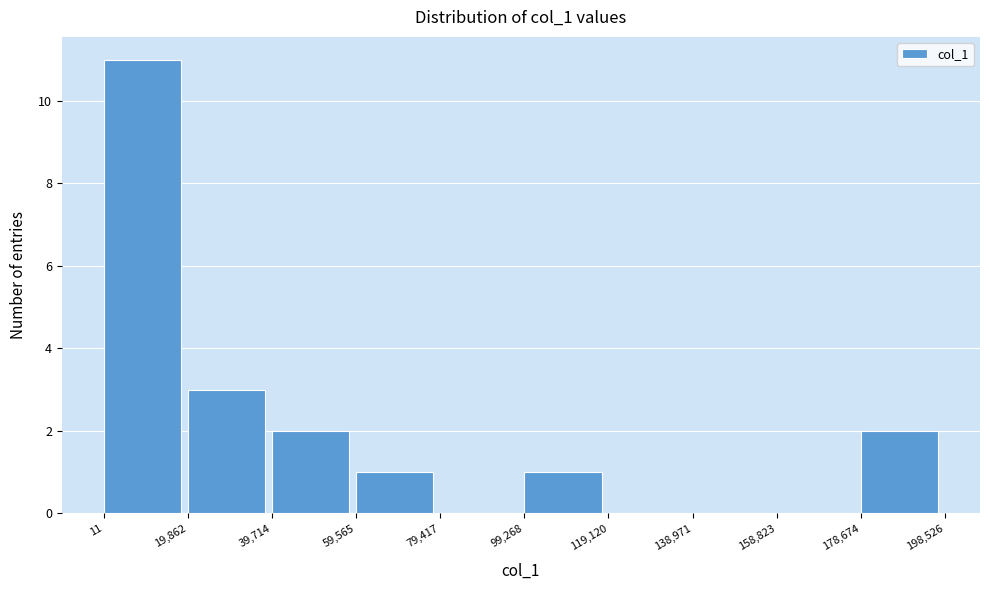

What is the height of the bar covering 11 to 19,862 on the x-axis? The values are not printed on the chart, so give them approximately, as read against the axis.

11